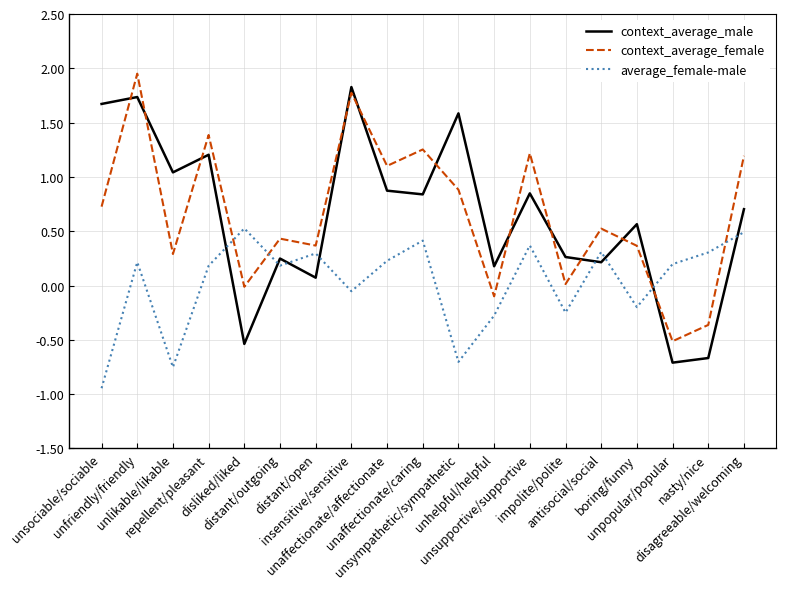

What is the difference between the maximum and minimum values in the average_female-male series?

1.5